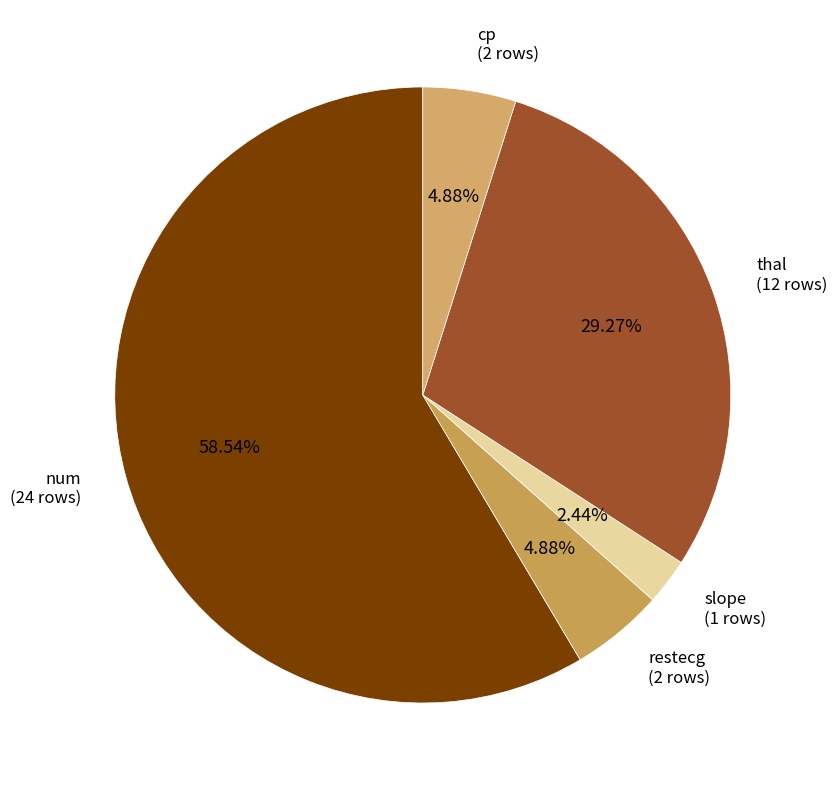

What is the largest slice in the pie chart?

num